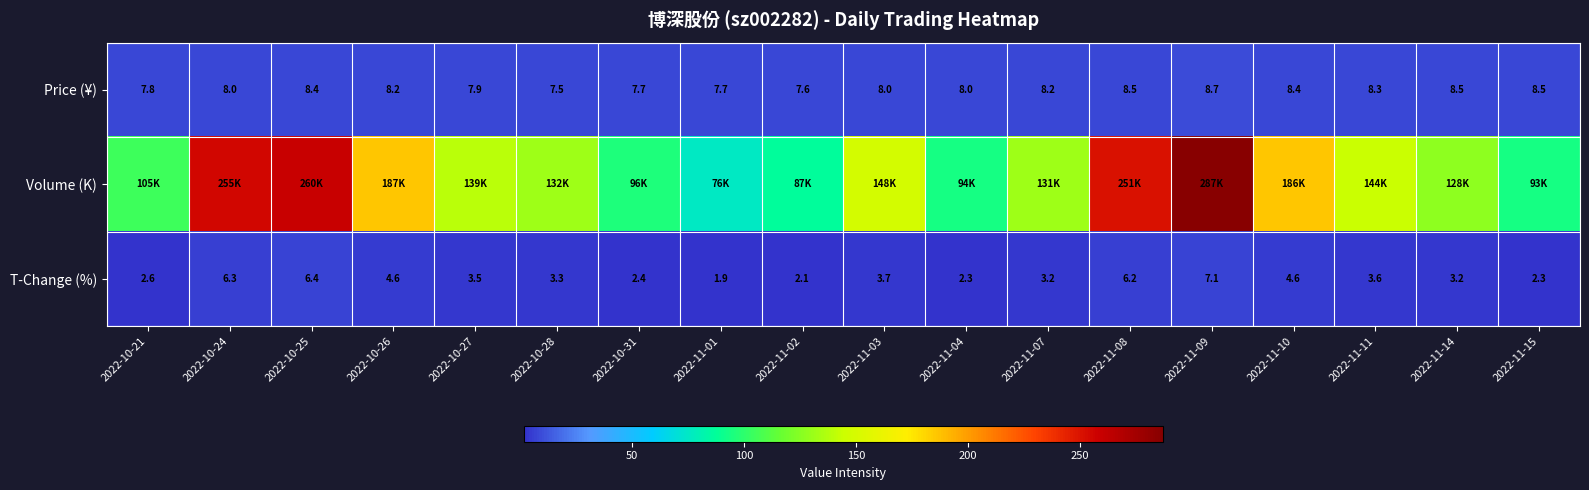

What is the approximate value of Price (¥) at 2022-10-31?

7.7